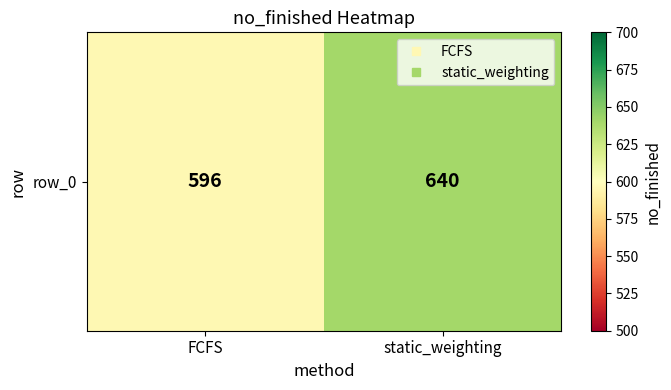

Count the number of data series in this chart.

1